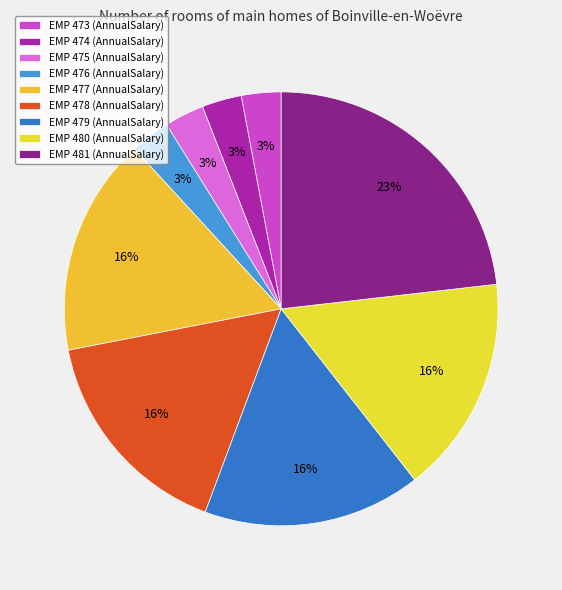

How many slices are in this pie chart?

9